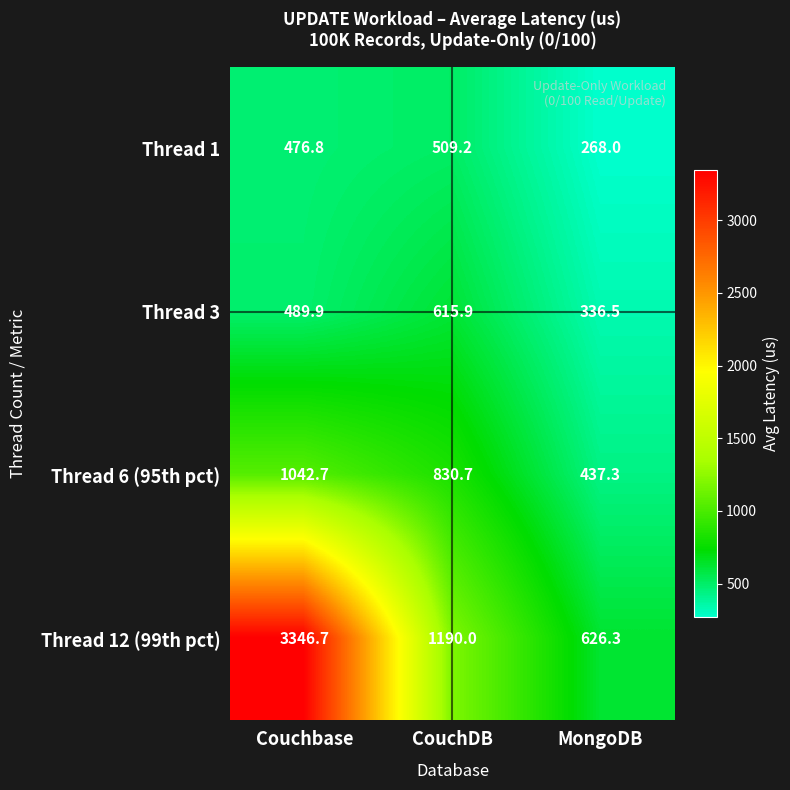

Reading left to right, what are all the values shown in this chart?

Thread 1: Couchbase=476.8	CouchDB=509.2	MongoDB=268.0
Thread 3: Couchbase=489.9	CouchDB=615.9	MongoDB=336.5
Thread 6 (95th pct): Couchbase=1042.7	CouchDB=830.7	MongoDB=437.3
Thread 12 (99th pct): Couchbase=3346.7	CouchDB=1190.0	MongoDB=626.3